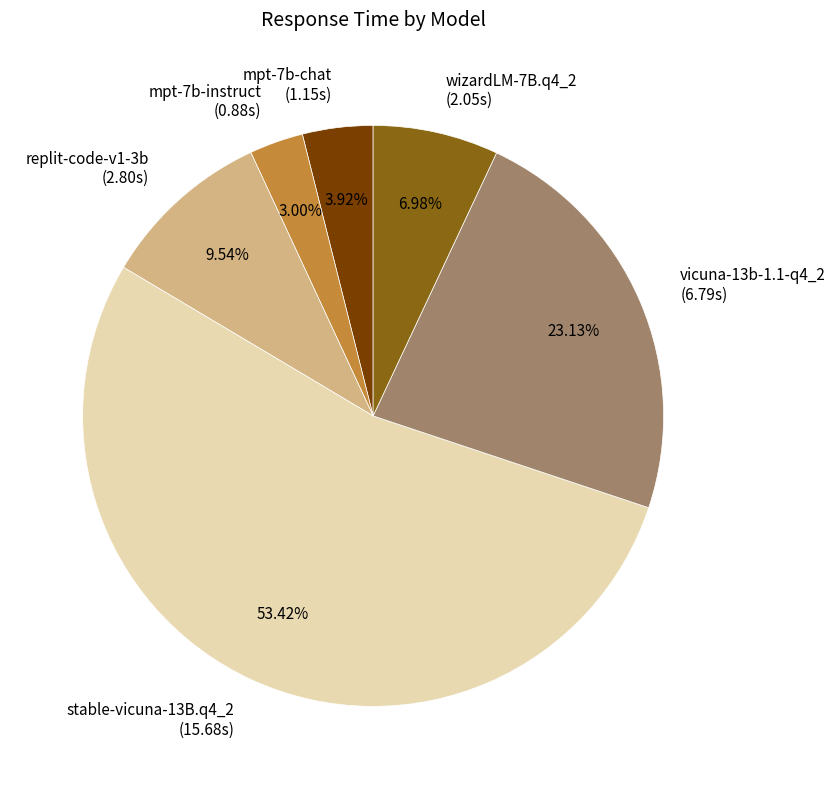

Which slice is the largest?

stable-vicuna-13B.q4_2